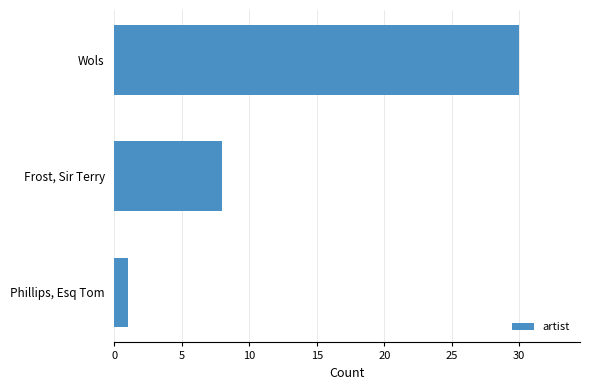

Reading top to bottom, transcribe all the data shown in this chart.

30	8	1